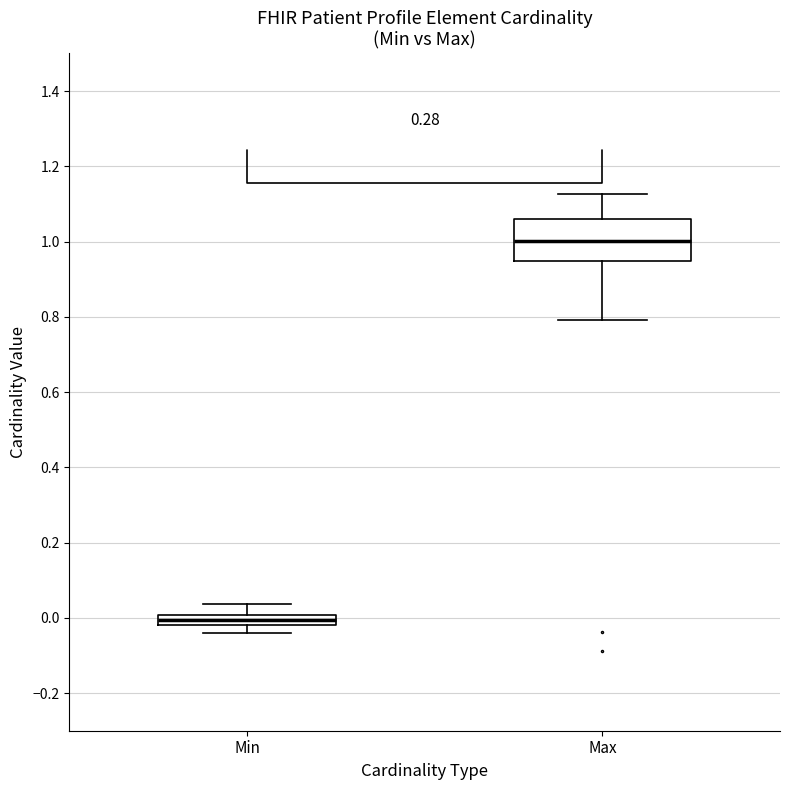

Where does the median line of the box for Max sit on the y-axis? The values are not printed on the chart, so give them approximately, as read against the axis.

1.00